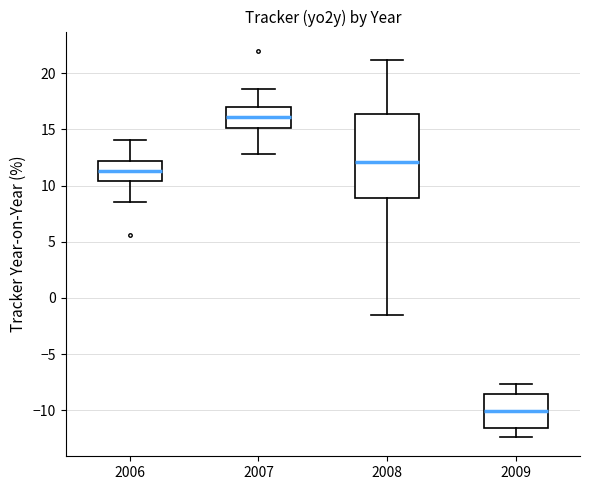

Reading left to right, transcribe this box plot: for each box, give where its median line is, the range the box spans, and where its two whiskers end, as read against the y-axis. The values are not printed on the chart, so give them approximately, as read against the axis.

2006: median 11.5, box 10.5 to 12.0, whiskers 8.5 to 14.0
2007: median 16.0, box 15.0 to 17.0, whiskers 13.0 to 18.5
2008: median 12.0, box 9.0 to 16.5, whiskers -1.5 to 21.0
2009: median -10.0, box -11.5 to -8.5, whiskers -12.5 to -7.5